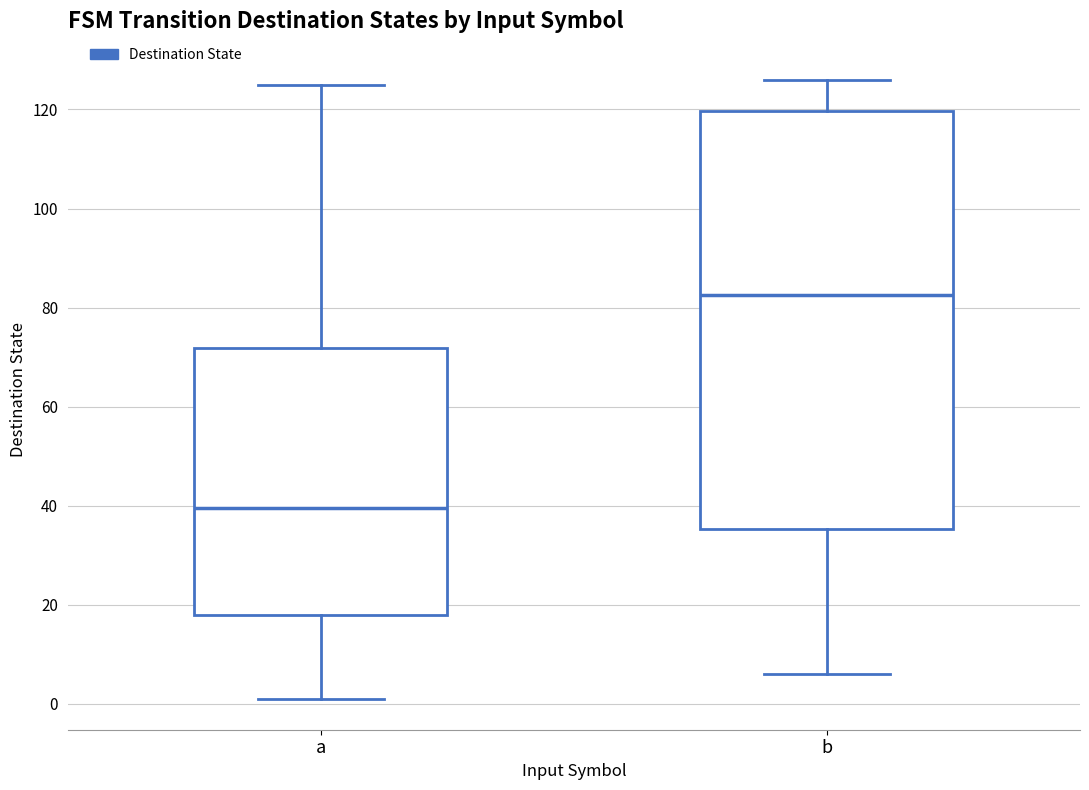

Which box has the highest median line?

b